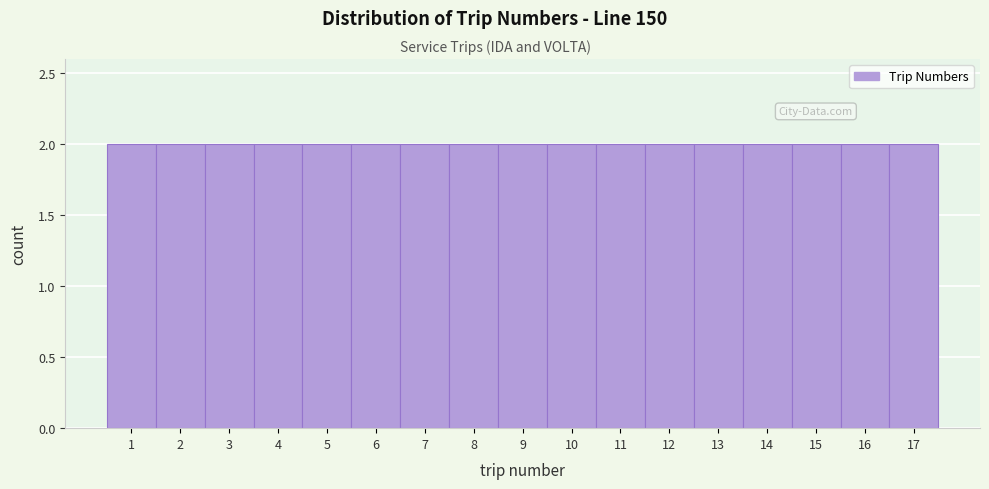

What is the height of the bar covering 14.5 to 15.5 on the x-axis? The values are not printed on the chart, so give them approximately, as read against the axis.

2